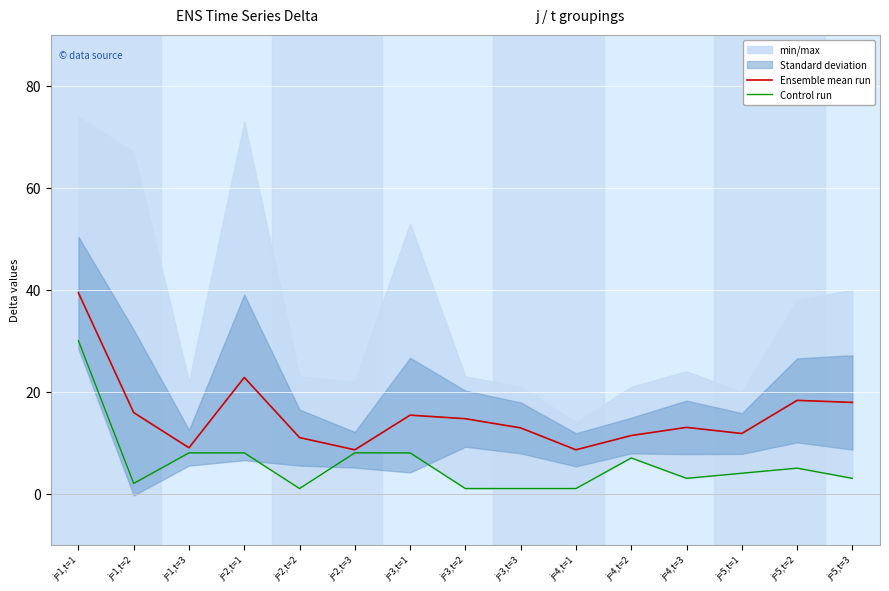

True or false: Control run has more than 1 interior local peaks.

True